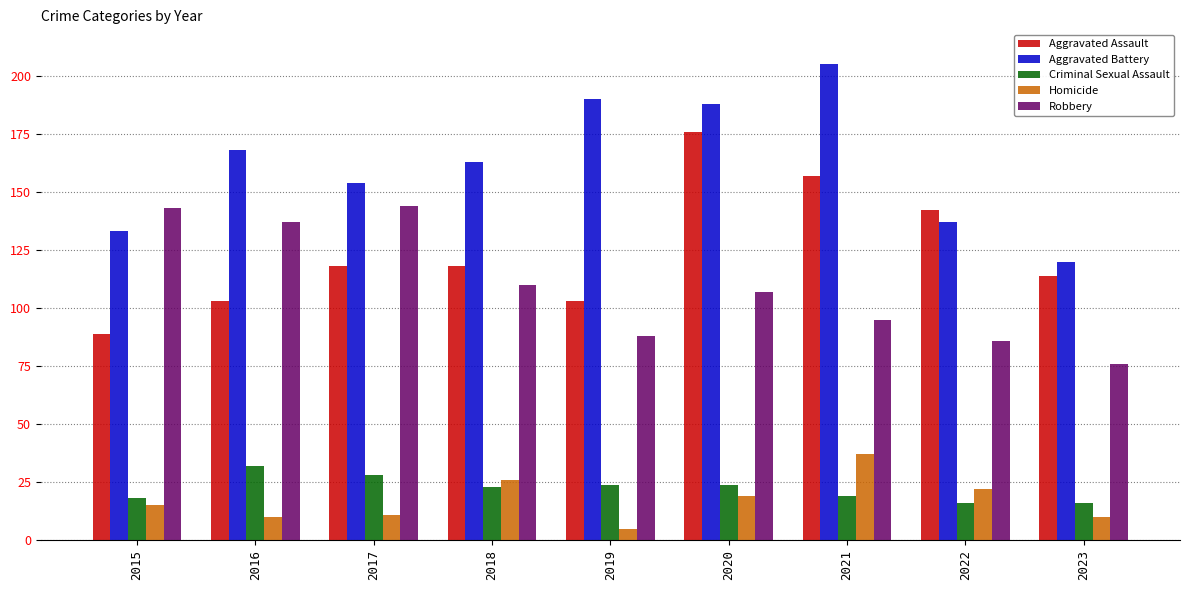

What is the sum of the Robbery values at 2018 and 2019?

198